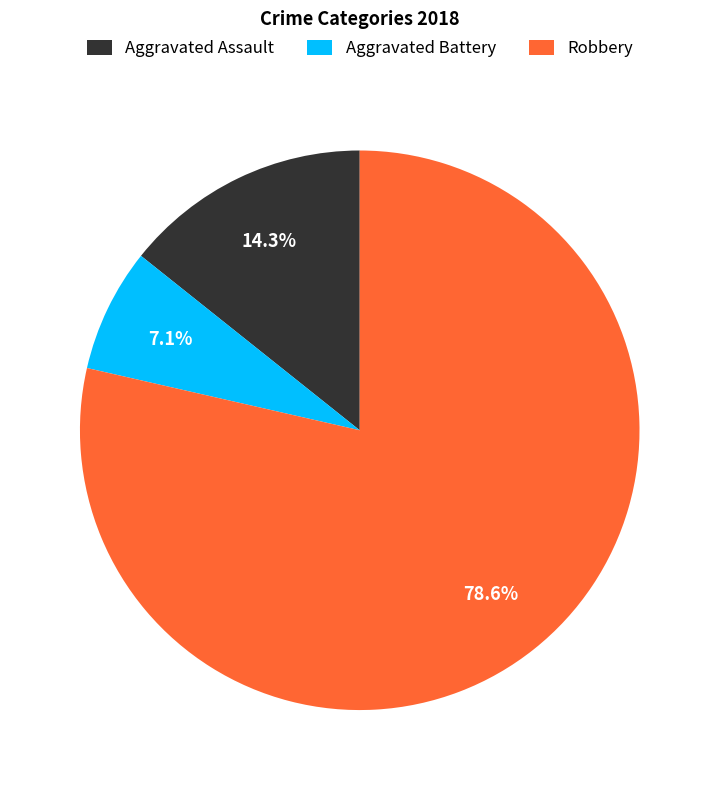

How many segments does this pie chart have?

3